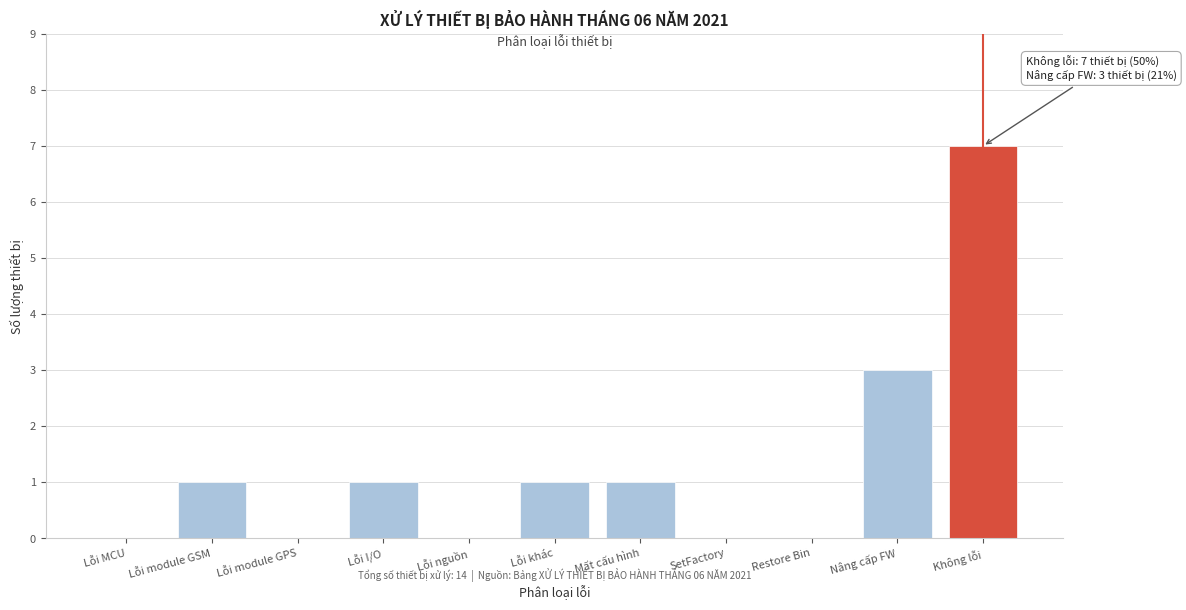

Reading left to right, list all the values displayed in this chart.

Lỗi MCU=0	Lỗi module GSM=1	Lỗi module GPS=0	Lỗi I/O=1	Lỗi nguồn=0	Lỗi khác=1	Mất cấu hình=1	SetFactory=0	Restore Bin=0	Nâng cấp FW=3	Không lỗi=7